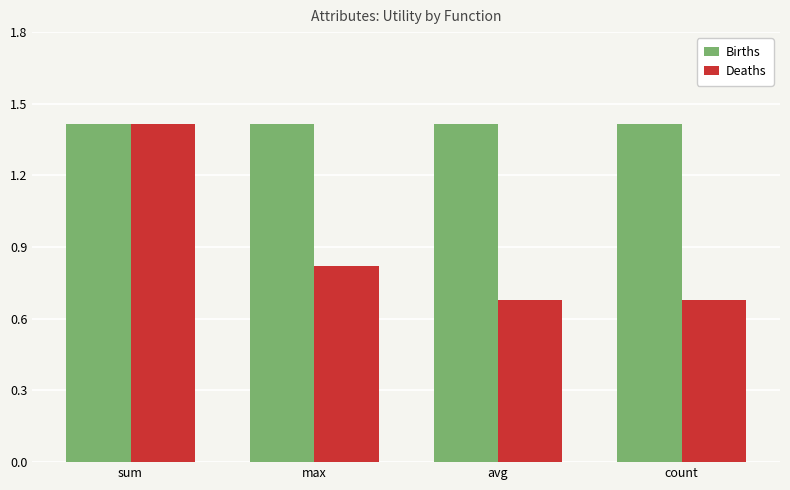

What is the minimum value for Births?

1.4